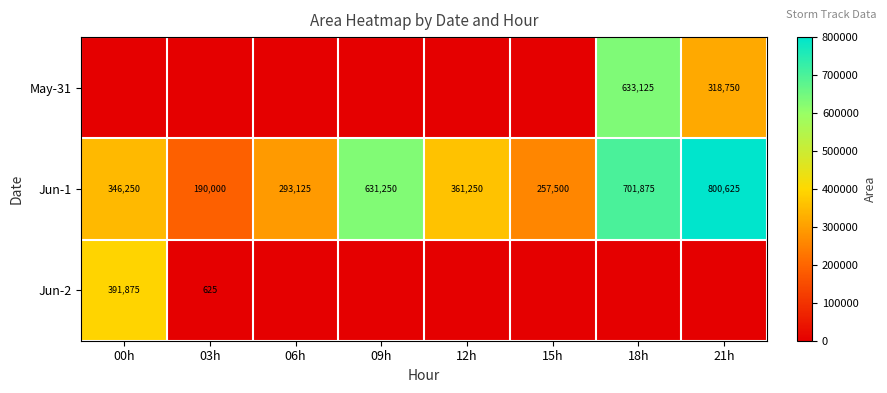

What is the difference between the maximum and second lowest values in the Jun-1 series?

543125